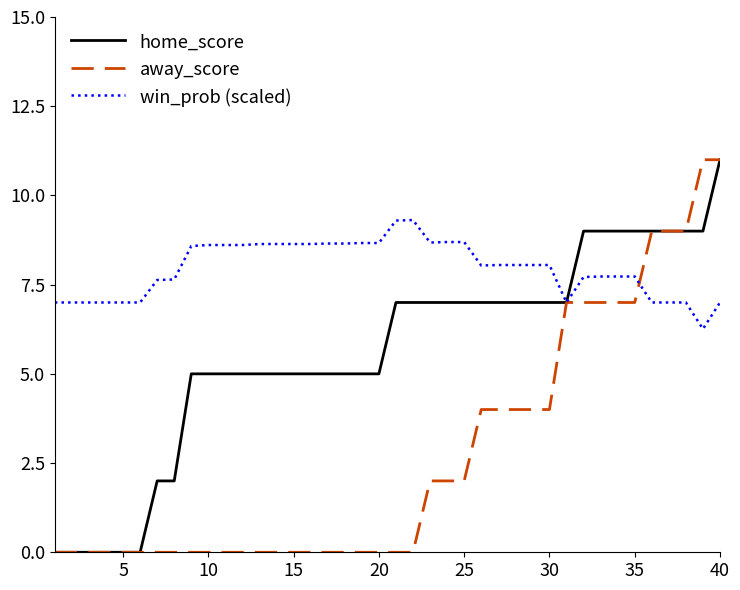

What is the difference between the maximum and minimum values in the win_prob (scaled) series?

3.1